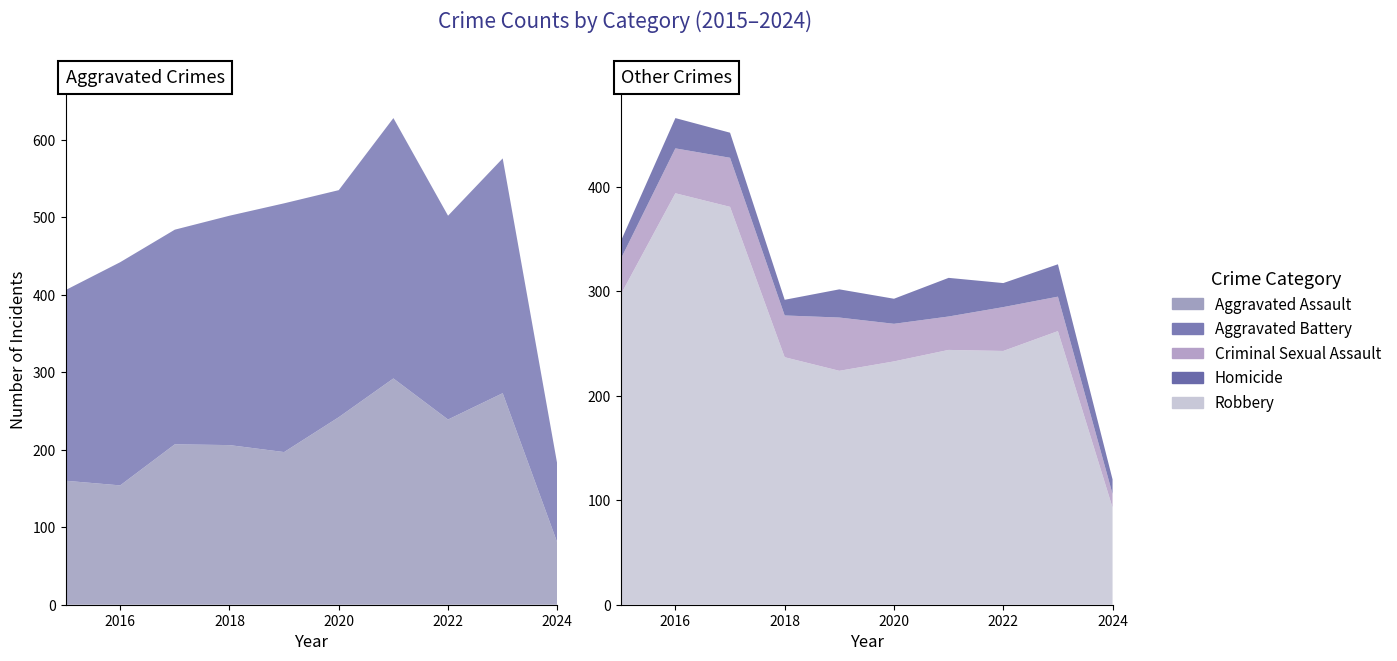

Reading left to right, what are all the values shown in this chart?

Aggravated Assault: 160	154	207	206	197	242	292	239	273	80
Aggravated Battery: 246	288	277	296	321	293	336	263	303	101
Criminal Sexual Assault: 34	43	47	40	51	36	32	42	33	13
Homicide: 17	29	24	15	27	24	37	23	31	14
Robbery: 297	394	381	237	224	233	244	243	262	93